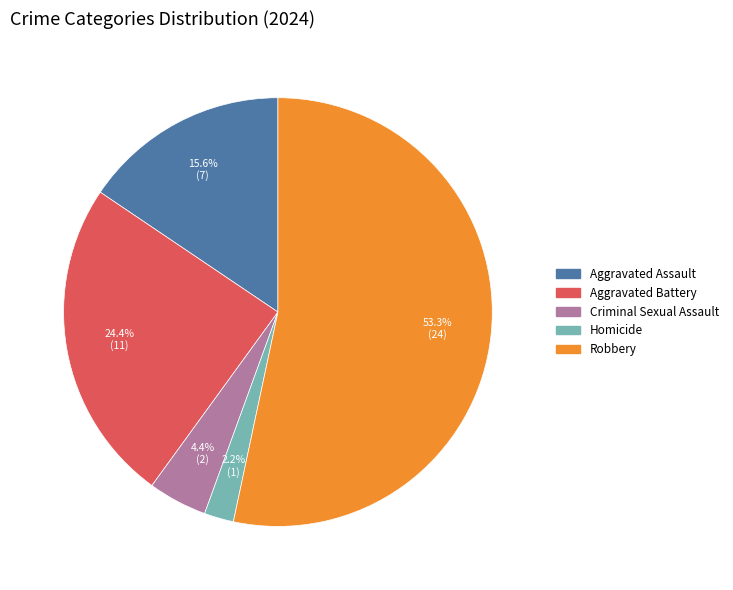

Is the sum of Other and Aggravated Battery greater than half?

No